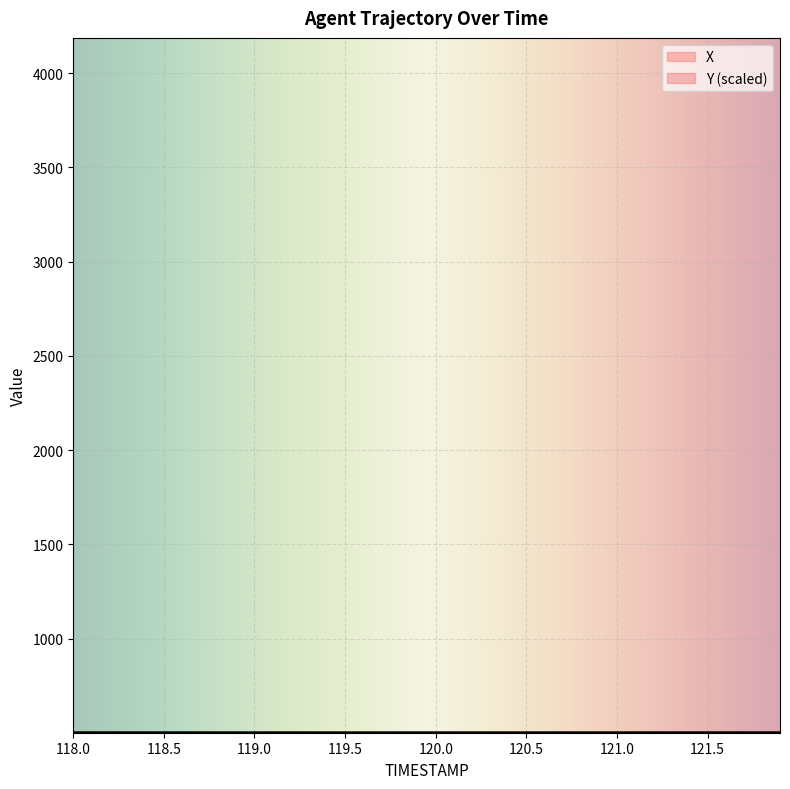

The value of X at 121.9 is 760.6. True or false?

False